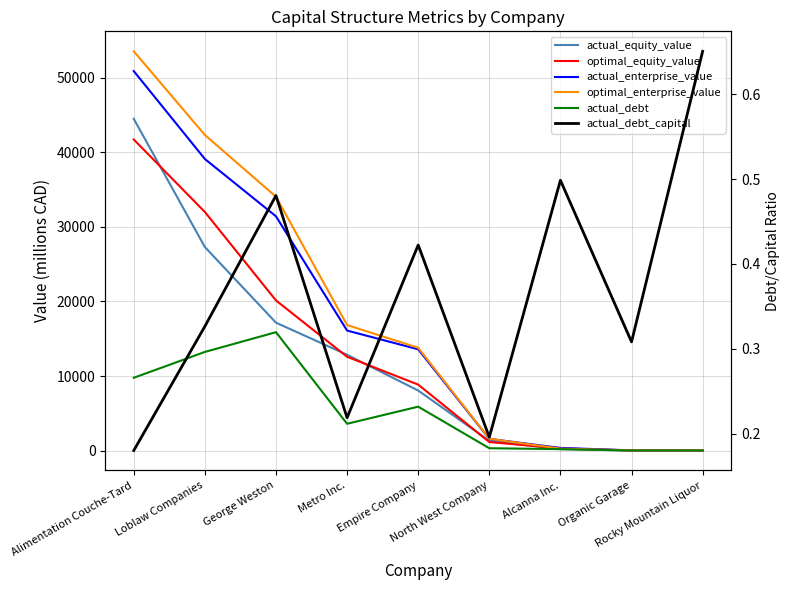

Which series has the largest total across all categories?

optimal_enterprise_value